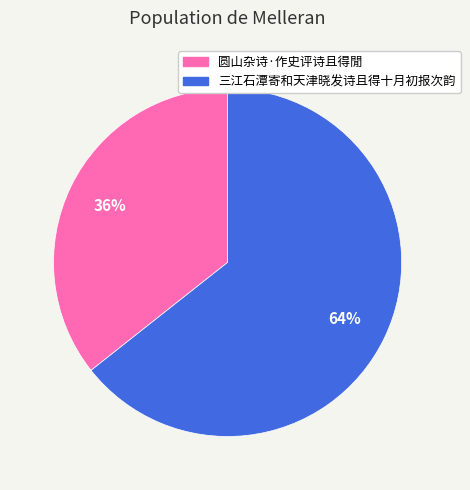

Count the number of slices in the pie.

2